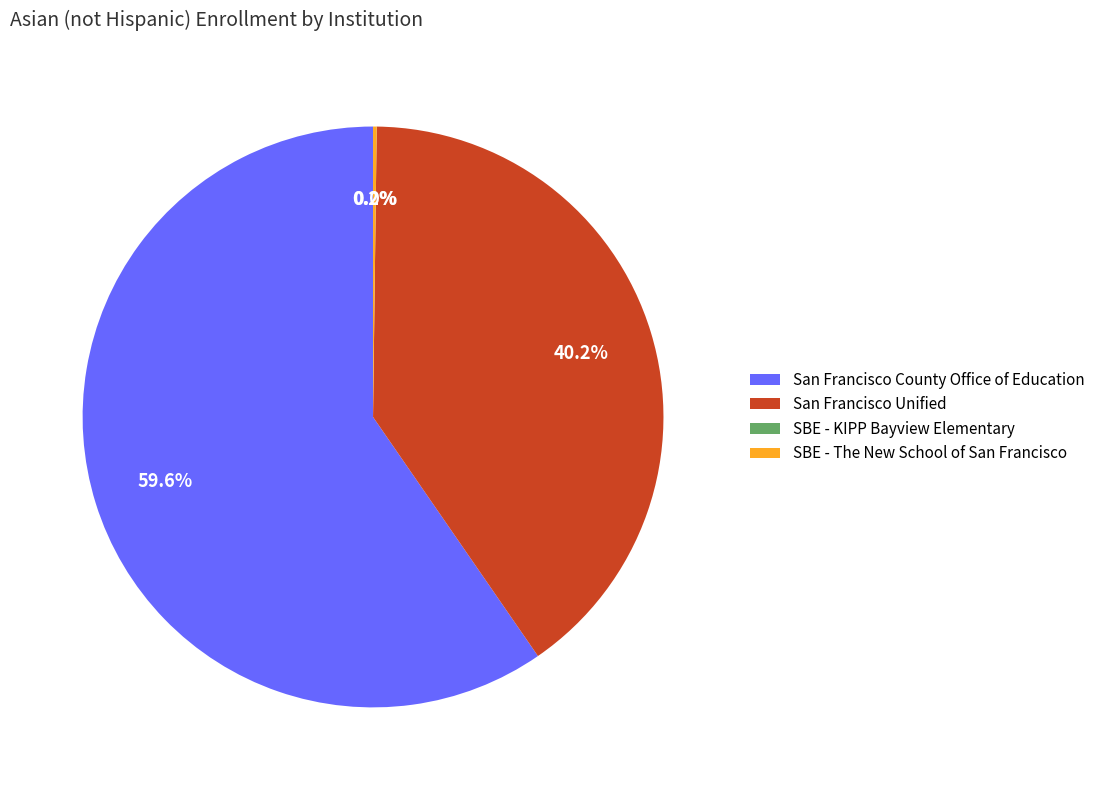

To the nearest percent, what is the average slice percentage?

25%